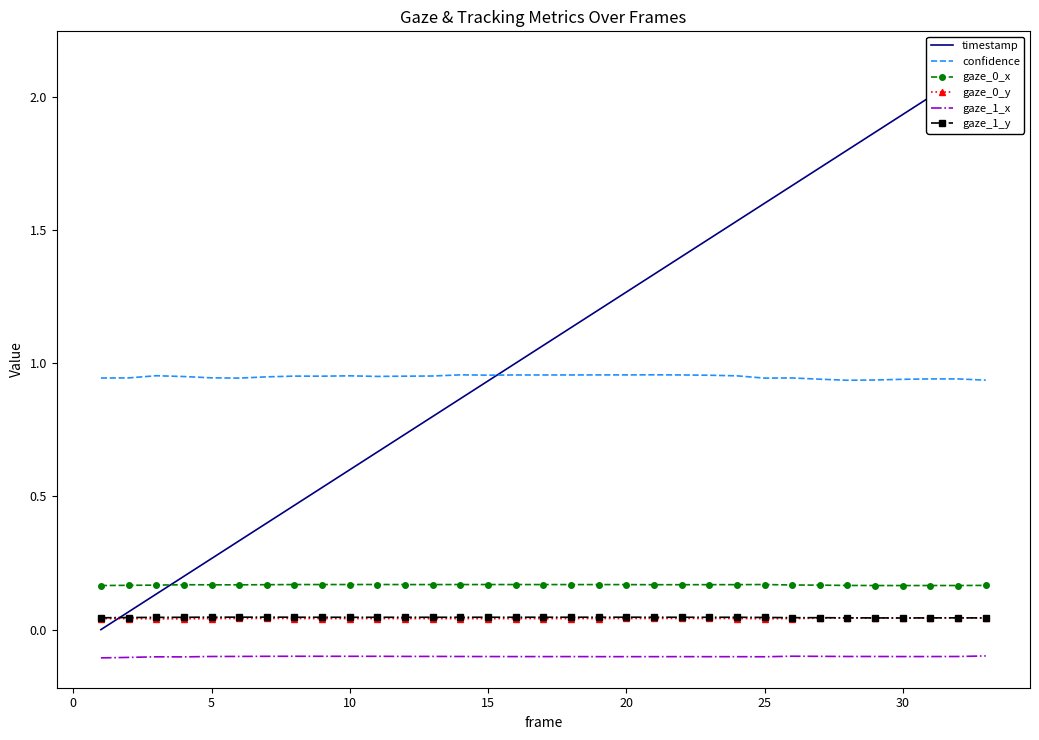

True or false: gaze_0_y and confidence intersect in this chart.

False